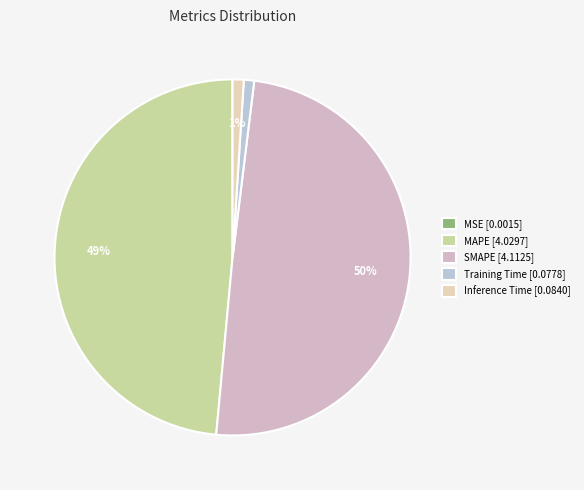

Which slice is the largest?

SMAPE